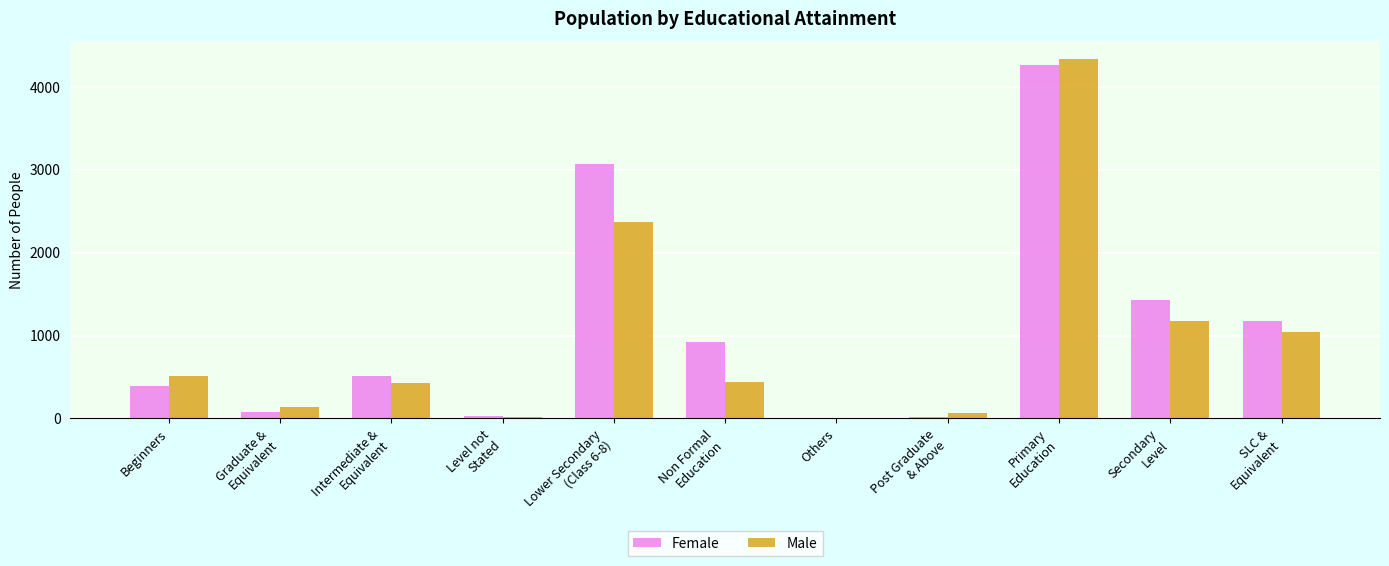

What is the average value of the Female series?

1082